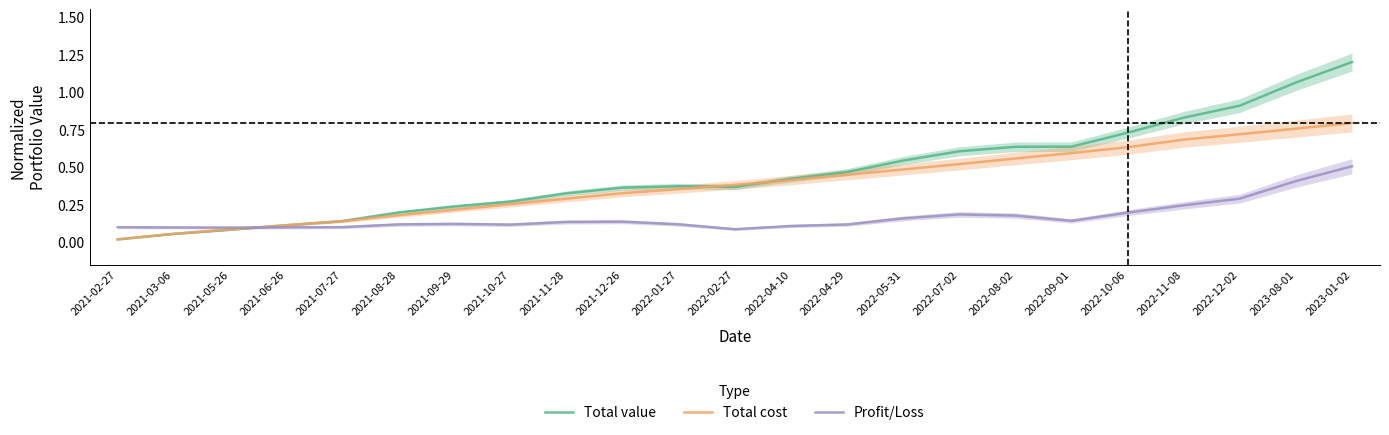

True or false: Total value has a value of 1.0 at 2022-08-02.

False